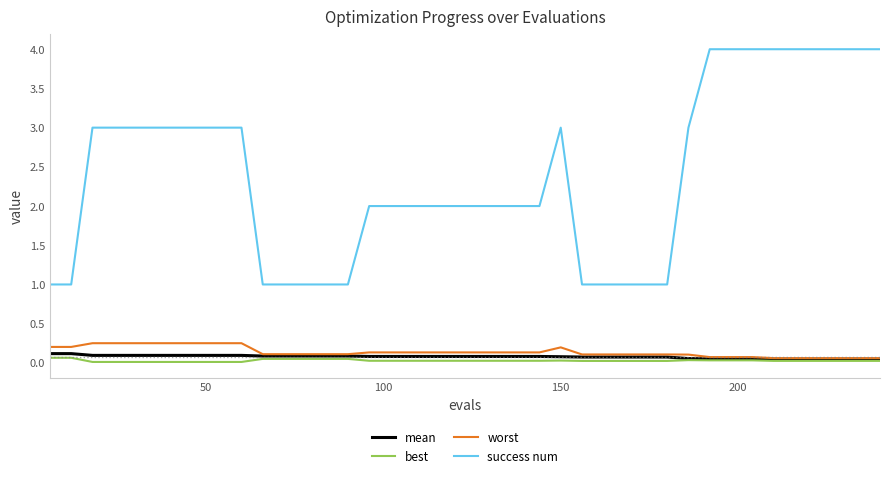

What is the minimum value for success num?

1.0